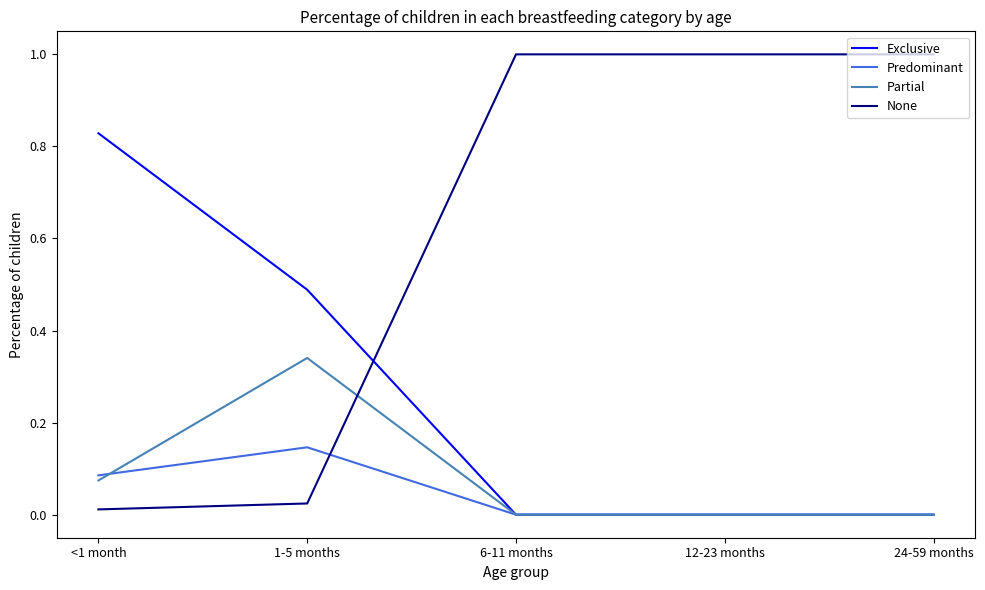

Count the number of categories in the chart.

5